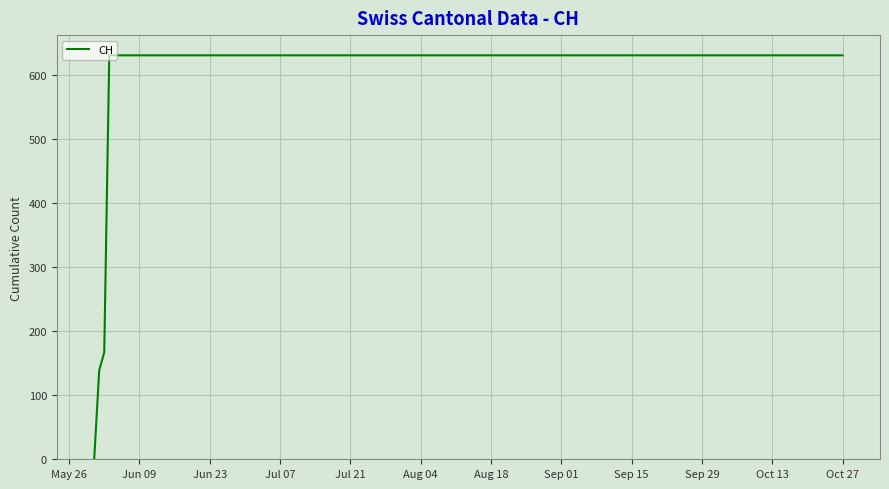

What is the greatest value displayed?

631